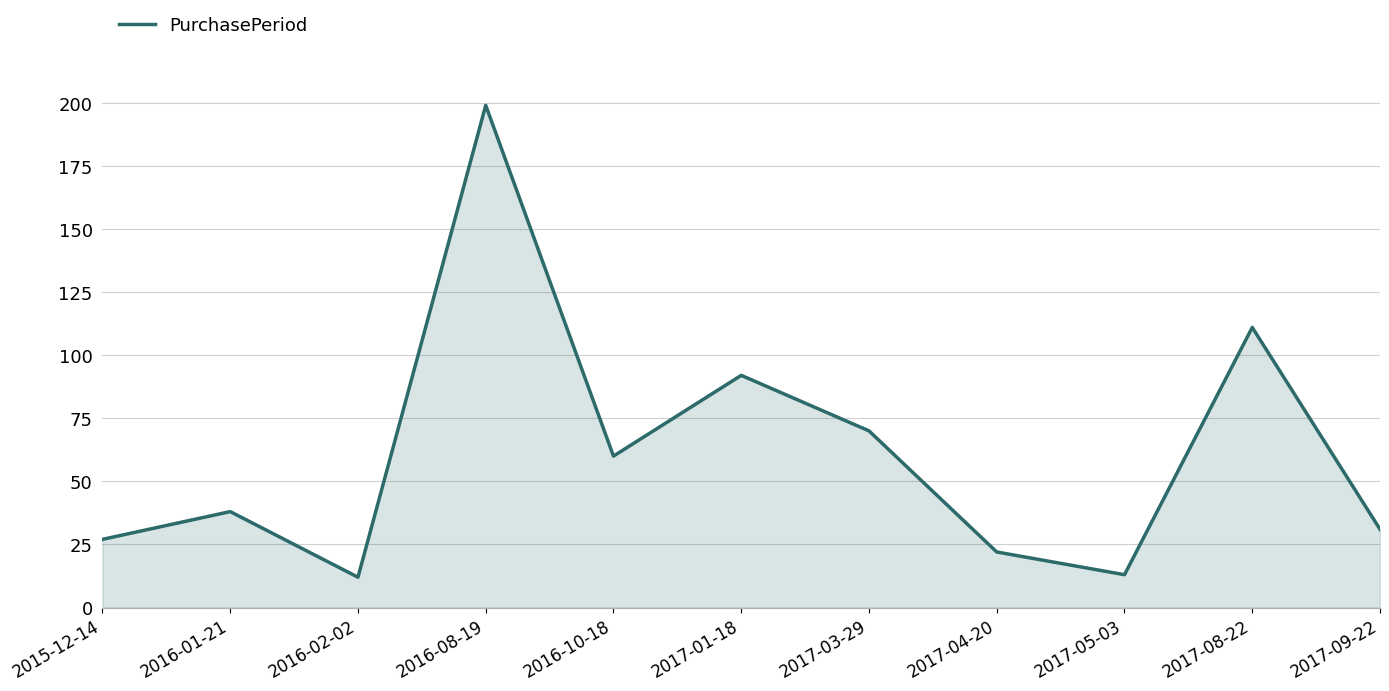

The chart shows a value of 70 at 2017-08-22. True or false?

False